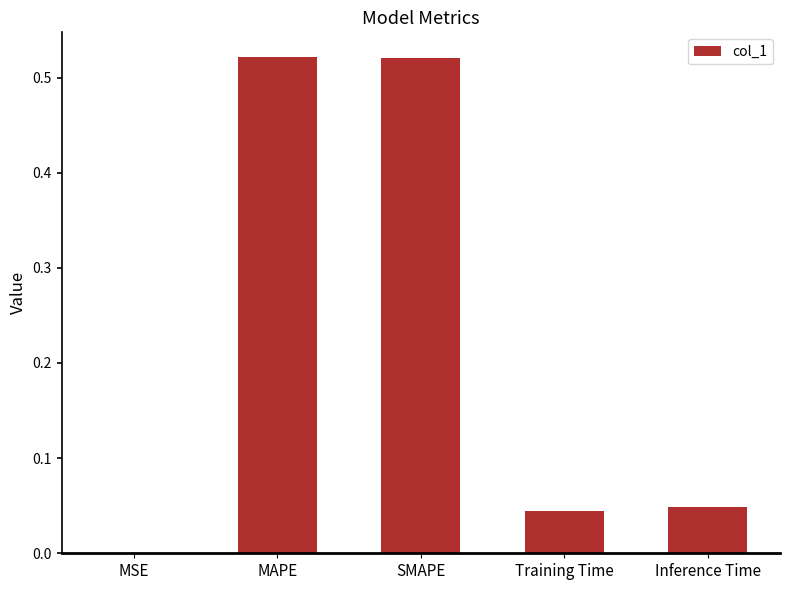

The chart shows a value of 0.0 at Training Time. True or false?

True